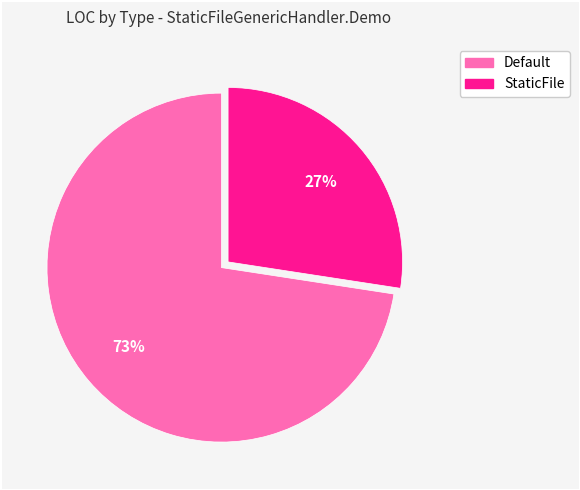

Which slice is the smallest?

StaticFile